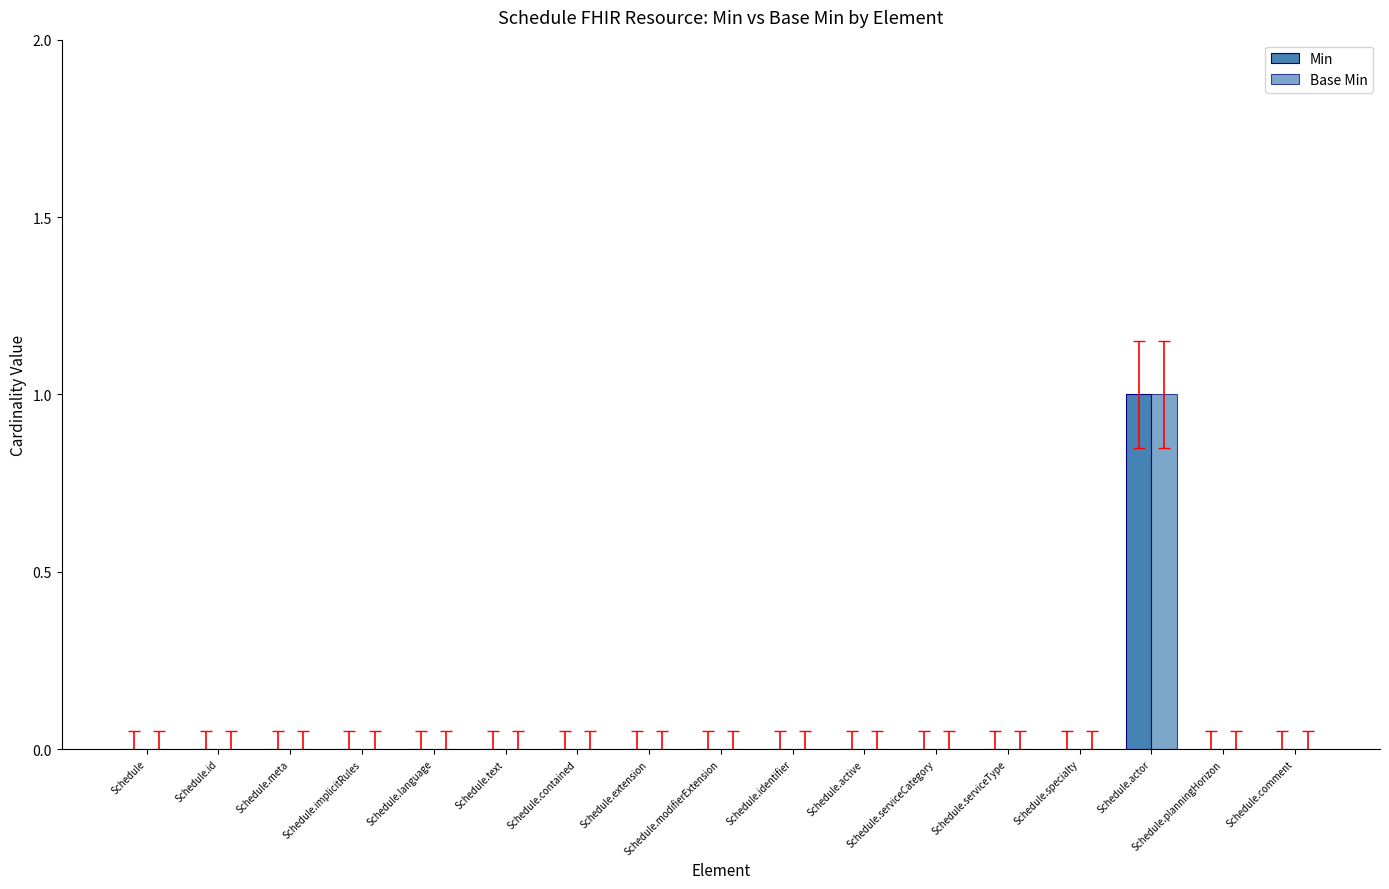

How many groups of bars are there?

17